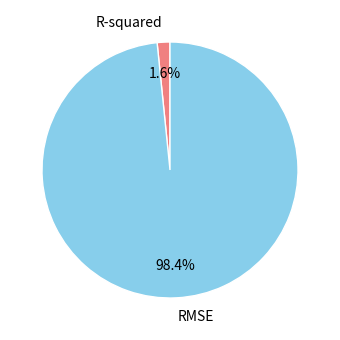

Combined, what portion of the pie is RMSE and R-squared?

100.0%